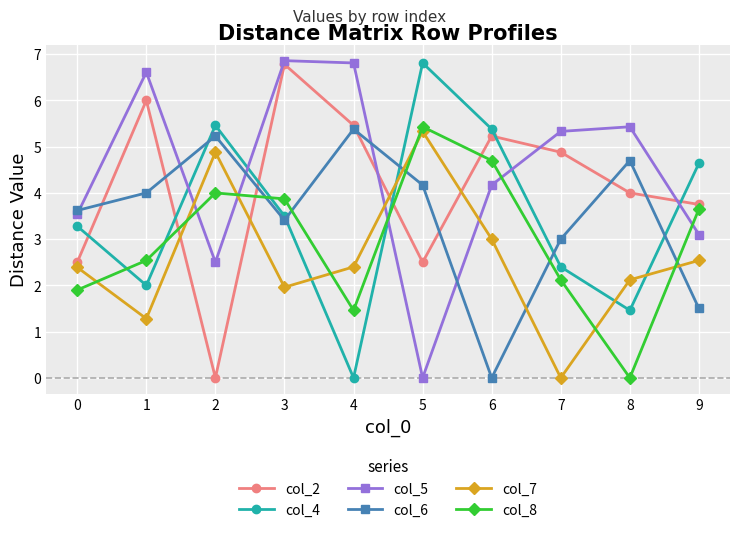

True or false: col_8 and col_2 cross at least once.

True